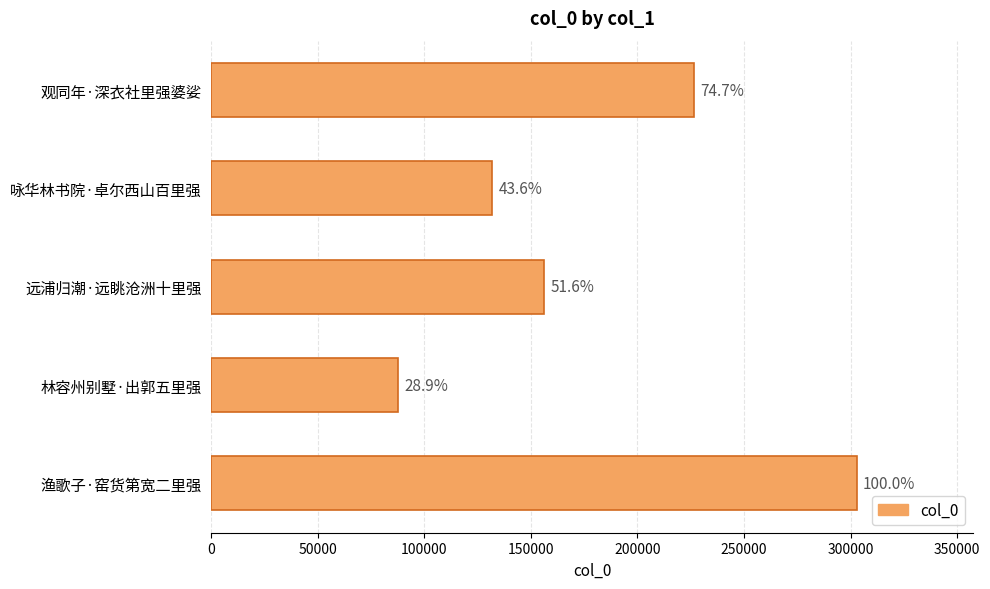

How many bars are there in total?

5